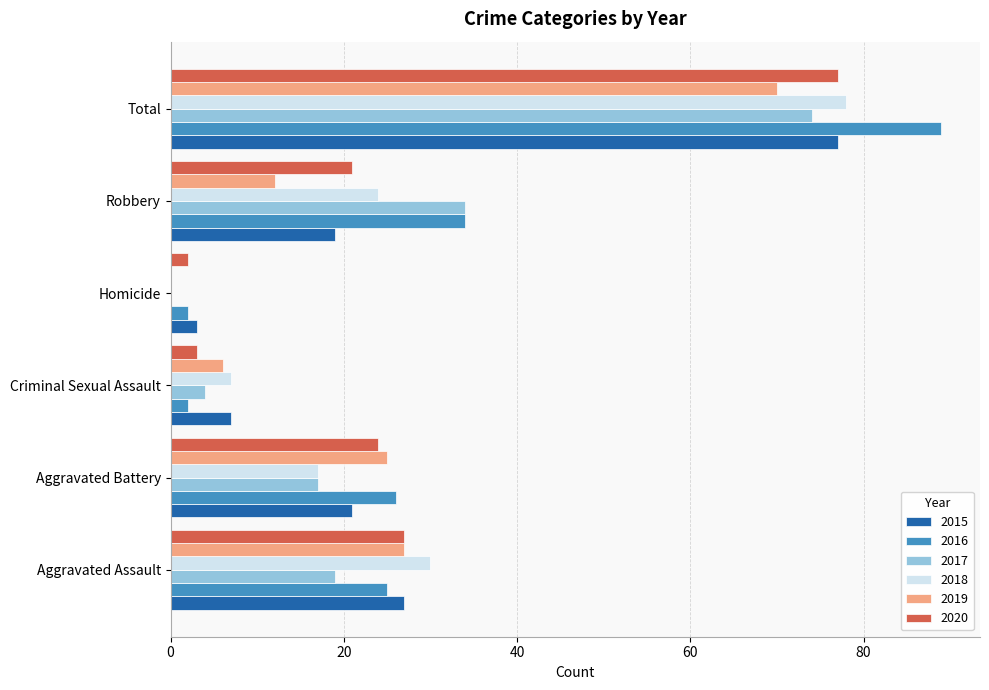

What value does the 2020 series have at Robbery?

21